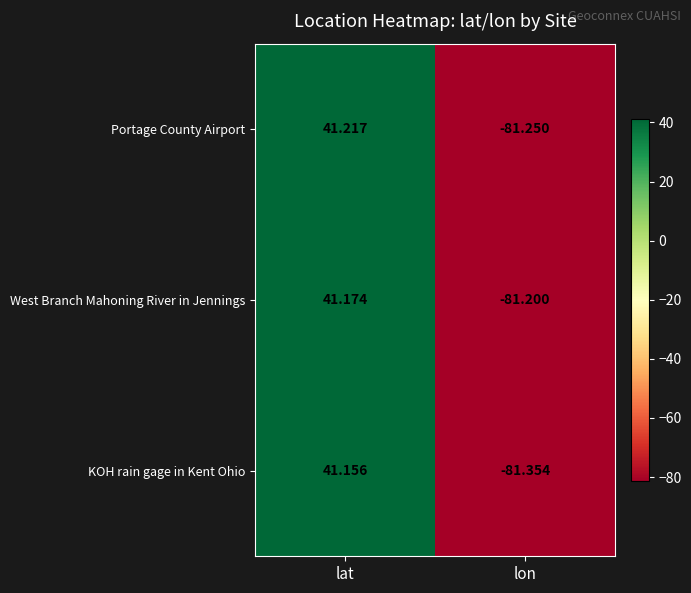

How many values in West Branch Mahoning River in Jennings are below zero?

1